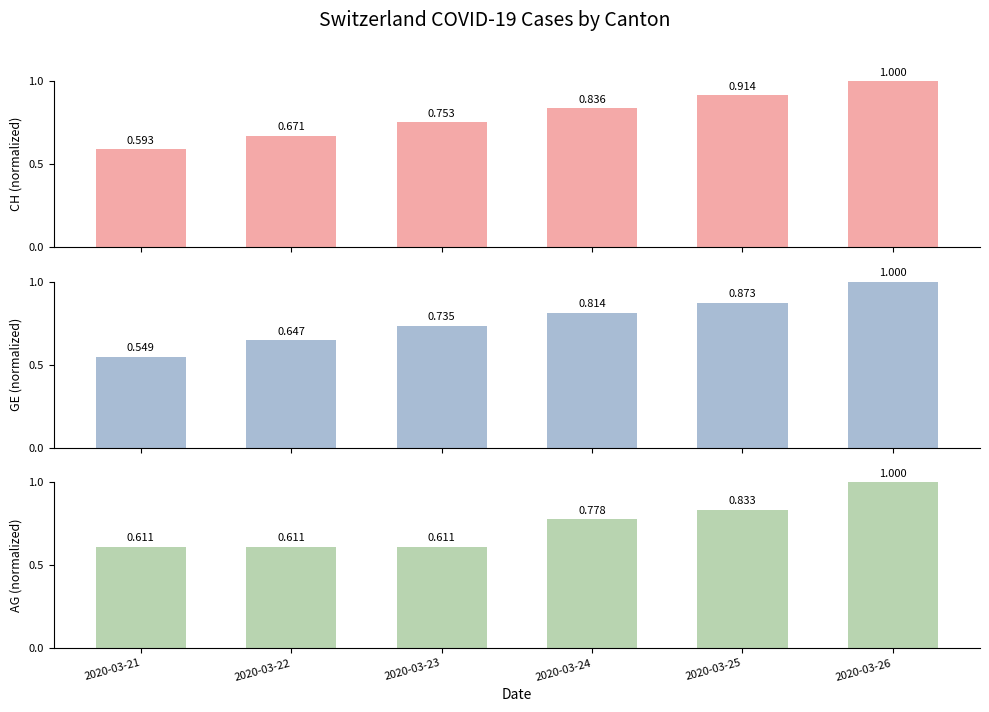

At which category does the chart reach its minimum across all series?

2020-03-21